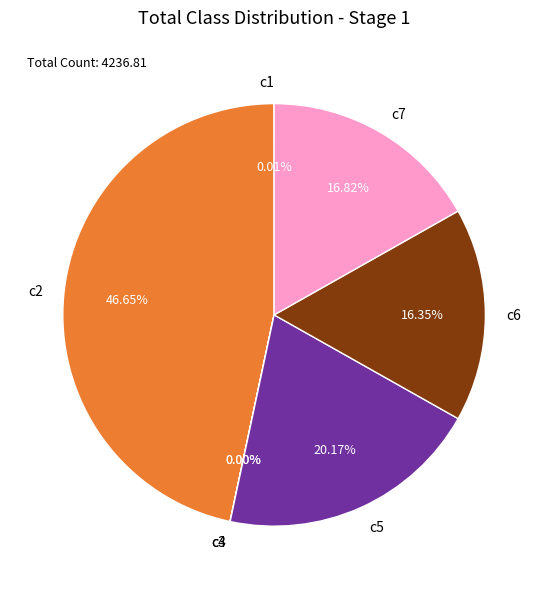

Does any single category account for the majority?

No